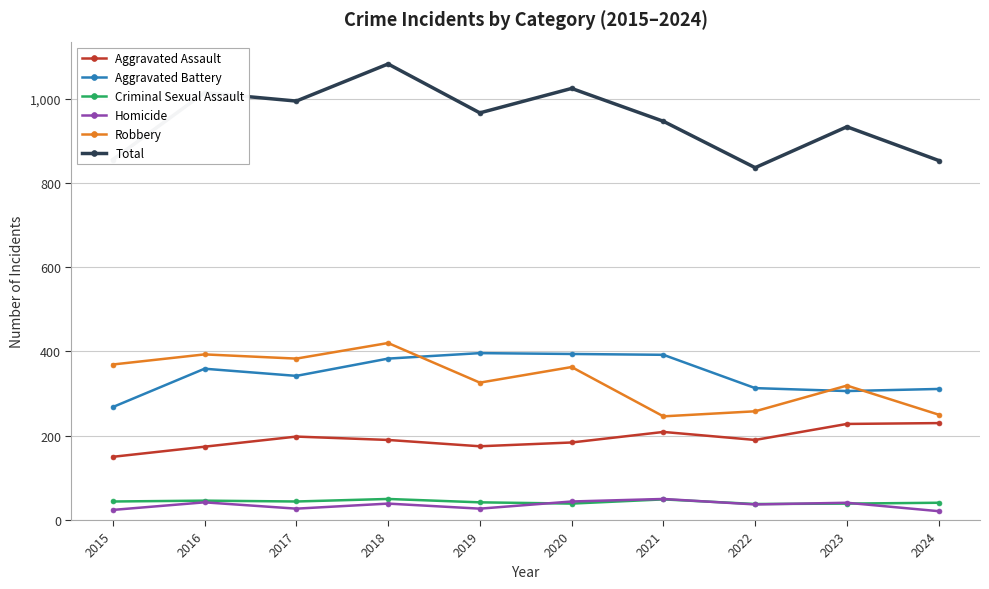

Count the number of data series in this chart.

6